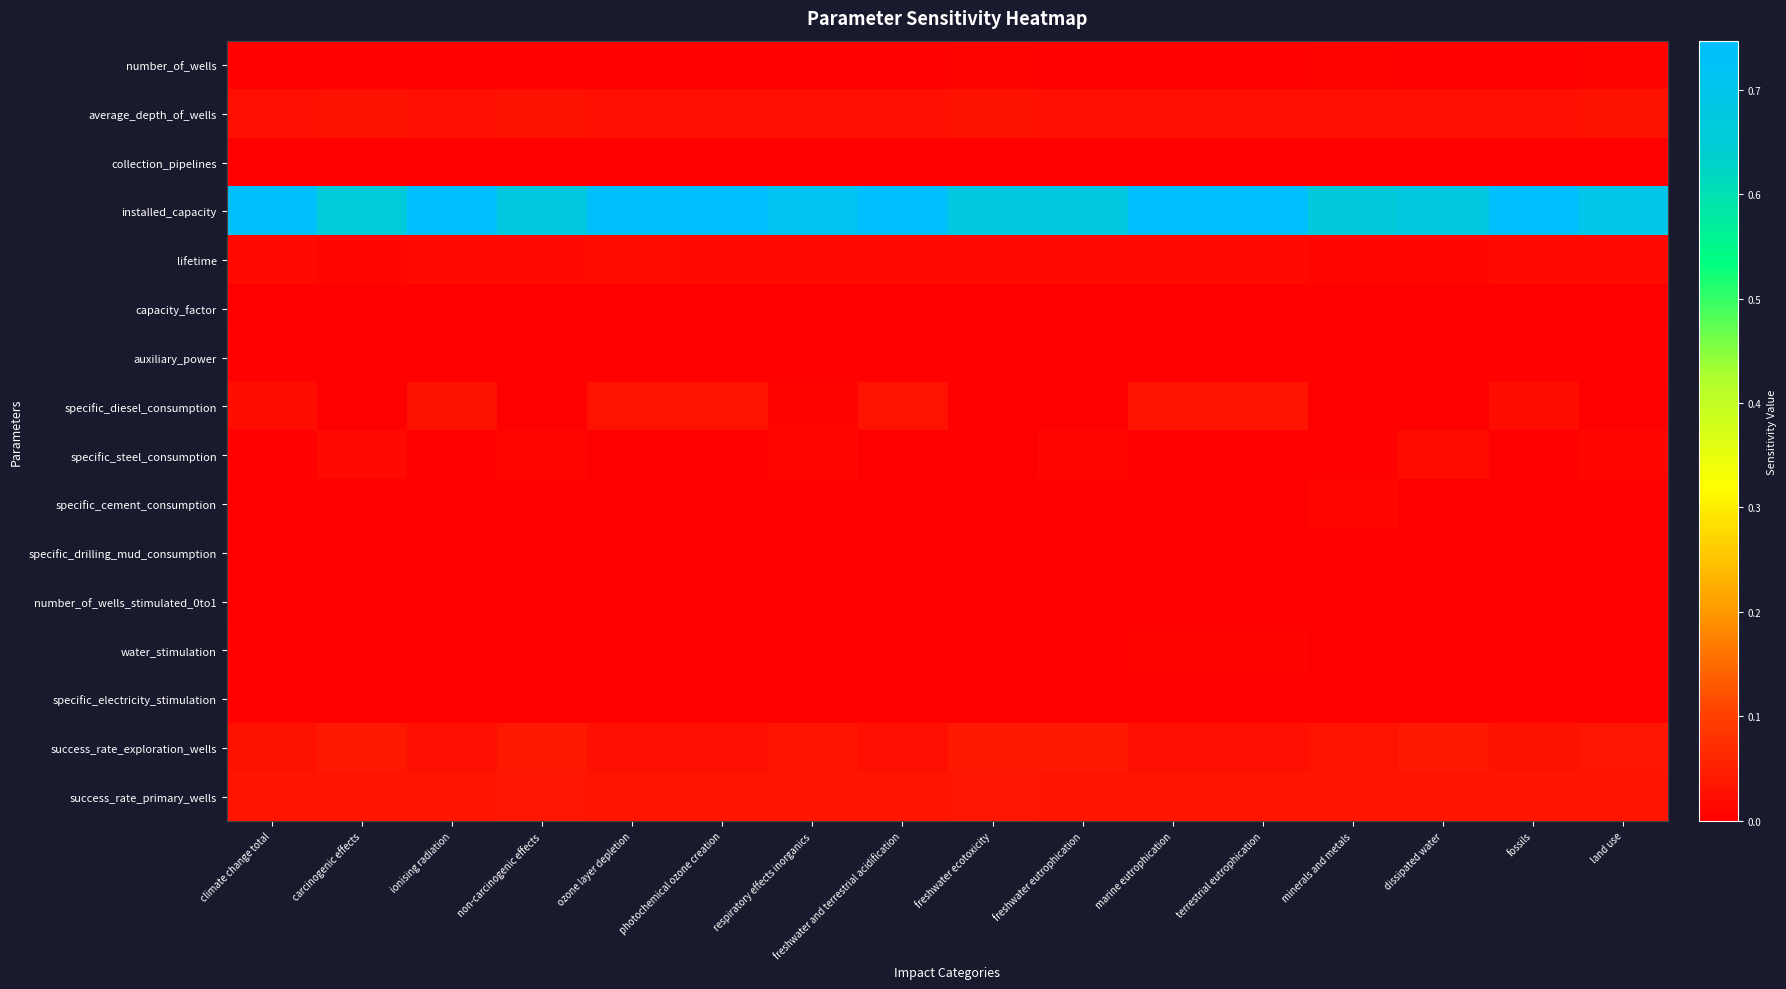

Reading left to right, list all the values displayed in this chart.

number_of_wells: climate change total=0.0	carcinogenic effects=0.0	ionising radiation=0.0	non-carcinogenic effects=0.0	ozone layer depletion=0.0	photochemical ozone creation=0.0	respiratory effects inorganics=0.0	freshwater and terrestrial acidification=0.0	freshwater ecotoxicity=0.0	freshwater eutrophication=0.0	marine eutrophication=0.0	terrestrial eutrophication=0.0	minerals and metals=0.0	dissipated water=0.0	fossils=0.0	land use=0.0
average_depth_of_wells: climate change total=0.0	carcinogenic effects=0.0	ionising radiation=0.0	non-carcinogenic effects=0.0	ozone layer depletion=0.0	photochemical ozone creation=0.0	respiratory effects inorganics=0.0	freshwater and terrestrial acidification=0.0	freshwater ecotoxicity=0.0	freshwater eutrophication=0.0	marine eutrophication=0.0	terrestrial eutrophication=0.0	minerals and metals=0.0	dissipated water=0.0	fossils=0.0	land use=0.0
collection_pipelines: climate change total=0.0	carcinogenic effects=0.0	ionising radiation=0.0	non-carcinogenic effects=0.0	ozone layer depletion=0.0	photochemical ozone creation=0.0	respiratory effects inorganics=0.0	freshwater and terrestrial acidification=0.0	freshwater ecotoxicity=0.0	freshwater eutrophication=0.0	marine eutrophication=0.0	terrestrial eutrophication=0.0	minerals and metals=0.0	dissipated water=0.0	fossils=0.0	land use=0.0
installed_capacity: climate change total=0.7	carcinogenic effects=0.7	ionising radiation=0.7	non-carcinogenic effects=0.7	ozone layer depletion=0.7	photochemical ozone creation=0.7	respiratory effects inorganics=0.7	freshwater and terrestrial acidification=0.7	freshwater ecotoxicity=0.7	freshwater eutrophication=0.7	marine eutrophication=0.7	terrestrial eutrophication=0.7	minerals and metals=0.7	dissipated water=0.7	fossils=0.7	land use=0.7
lifetime: climate change total=0.0	carcinogenic effects=0.0	ionising radiation=0.0	non-carcinogenic effects=0.0	ozone layer depletion=0.0	photochemical ozone creation=0.0	respiratory effects inorganics=0.0	freshwater and terrestrial acidification=0.0	freshwater ecotoxicity=0.0	freshwater eutrophication=0.0	marine eutrophication=0.0	terrestrial eutrophication=0.0	minerals and metals=0.0	dissipated water=0.0	fossils=0.0	land use=0.0
capacity_factor: climate change total=0.0	carcinogenic effects=0.0	ionising radiation=0.0	non-carcinogenic effects=0.0	ozone layer depletion=0.0	photochemical ozone creation=0.0	respiratory effects inorganics=0.0	freshwater and terrestrial acidification=0.0	freshwater ecotoxicity=0.0	freshwater eutrophication=0.0	marine eutrophication=0.0	terrestrial eutrophication=0.0	minerals and metals=0.0	dissipated water=0.0	fossils=0.0	land use=0.0
auxiliary_power: climate change total=0.0	carcinogenic effects=0.0	ionising radiation=0.0	non-carcinogenic effects=0.0	ozone layer depletion=0.0	photochemical ozone creation=0.0	respiratory effects inorganics=0.0	freshwater and terrestrial acidification=0.0	freshwater ecotoxicity=0.0	freshwater eutrophication=0.0	marine eutrophication=0.0	terrestrial eutrophication=0.0	minerals and metals=0.0	dissipated water=0.0	fossils=0.0	land use=0.0
specific_diesel_consumption: climate change total=0.0	carcinogenic effects=0.0	ionising radiation=0.0	non-carcinogenic effects=0.0	ozone layer depletion=0.0	photochemical ozone creation=0.0	respiratory effects inorganics=0.0	freshwater and terrestrial acidification=0.0	freshwater ecotoxicity=0.0	freshwater eutrophication=0.0	marine eutrophication=0.0	terrestrial eutrophication=0.0	minerals and metals=0.0	dissipated water=0.0	fossils=0.0	land use=0.0
specific_steel_consumption: climate change total=0.0	carcinogenic effects=0.0	ionising radiation=0.0	non-carcinogenic effects=0.0	ozone layer depletion=0.0	photochemical ozone creation=0.0	respiratory effects inorganics=0.0	freshwater and terrestrial acidification=0.0	freshwater ecotoxicity=0.0	freshwater eutrophication=0.0	marine eutrophication=0.0	terrestrial eutrophication=0.0	minerals and metals=0.0	dissipated water=0.0	fossils=0.0	land use=0.0
specific_cement_consumption: climate change total=-0.0	carcinogenic effects=-0.0	ionising radiation=-0.0	non-carcinogenic effects=-0.0	ozone layer depletion=-0.0	photochemical ozone creation=-0.0	respiratory effects inorganics=-0.0	freshwater and terrestrial acidification=-0.0	freshwater ecotoxicity=-0.0	freshwater eutrophication=-0.0	marine eutrophication=-0.0	terrestrial eutrophication=-0.0	minerals and metals=0.0	dissipated water=-0.0	fossils=-0.0	land use=0.0
specific_drilling_mud_consumption: climate change total=0.0	carcinogenic effects=0.0	ionising radiation=0.0	non-carcinogenic effects=0.0	ozone layer depletion=0.0	photochemical ozone creation=0.0	respiratory effects inorganics=0.0	freshwater and terrestrial acidification=0.0	freshwater ecotoxicity=0.0	freshwater eutrophication=0.0	marine eutrophication=0.0	terrestrial eutrophication=0.0	minerals and metals=0.0	dissipated water=0.0	fossils=0.0	land use=0.0
number_of_wells_stimulated_0to1: climate change total=0.0	carcinogenic effects=-0.0	ionising radiation=0.0	non-carcinogenic effects=-0.0	ozone layer depletion=0.0	photochemical ozone creation=0.0	respiratory effects inorganics=-0.0	freshwater and terrestrial acidification=0.0	freshwater ecotoxicity=-0.0	freshwater eutrophication=-0.0	marine eutrophication=0.0	terrestrial eutrophication=0.0	minerals and metals=-0.0	dissipated water=-0.0	fossils=0.0	land use=-0.0
water_stimulation: climate change total=0.0	carcinogenic effects=0.0	ionising radiation=0.0	non-carcinogenic effects=0.0	ozone layer depletion=0.0	photochemical ozone creation=0.0	respiratory effects inorganics=0.0	freshwater and terrestrial acidification=0.0	freshwater ecotoxicity=0.0	freshwater eutrophication=0.0	marine eutrophication=0.0	terrestrial eutrophication=0.0	minerals and metals=0.0	dissipated water=0.0	fossils=0.0	land use=0.0
specific_electricity_stimulation: climate change total=0.0	carcinogenic effects=0.0	ionising radiation=0.0	non-carcinogenic effects=0.0	ozone layer depletion=0.0	photochemical ozone creation=0.0	respiratory effects inorganics=0.0	freshwater and terrestrial acidification=0.0	freshwater ecotoxicity=0.0	freshwater eutrophication=0.0	marine eutrophication=0.0	terrestrial eutrophication=0.0	minerals and metals=0.0	dissipated water=0.0	fossils=0.0	land use=0.0
success_rate_exploration_wells: climate change total=0.0	carcinogenic effects=0.0	ionising radiation=0.0	non-carcinogenic effects=0.0	ozone layer depletion=0.0	photochemical ozone creation=0.0	respiratory effects inorganics=0.0	freshwater and terrestrial acidification=0.0	freshwater ecotoxicity=0.0	freshwater eutrophication=0.0	marine eutrophication=0.0	terrestrial eutrophication=0.0	minerals and metals=0.0	dissipated water=0.0	fossils=0.0	land use=0.0
success_rate_primary_wells: climate change total=0.0	carcinogenic effects=0.0	ionising radiation=0.0	non-carcinogenic effects=0.0	ozone layer depletion=0.0	photochemical ozone creation=0.0	respiratory effects inorganics=0.0	freshwater and terrestrial acidification=0.0	freshwater ecotoxicity=0.0	freshwater eutrophication=0.0	marine eutrophication=0.0	terrestrial eutrophication=0.0	minerals and metals=0.0	dissipated water=0.0	fossils=0.0	land use=0.0